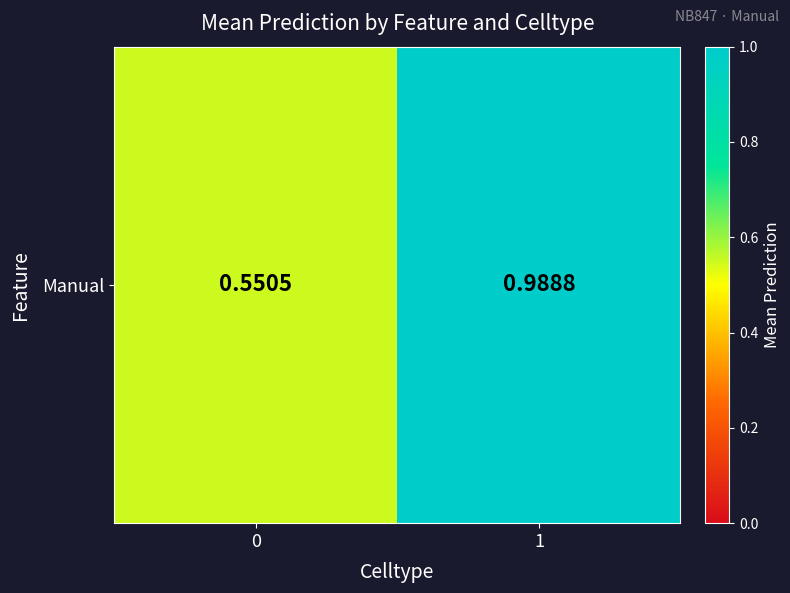

List the labels in order of value, smallest first.

0, 1